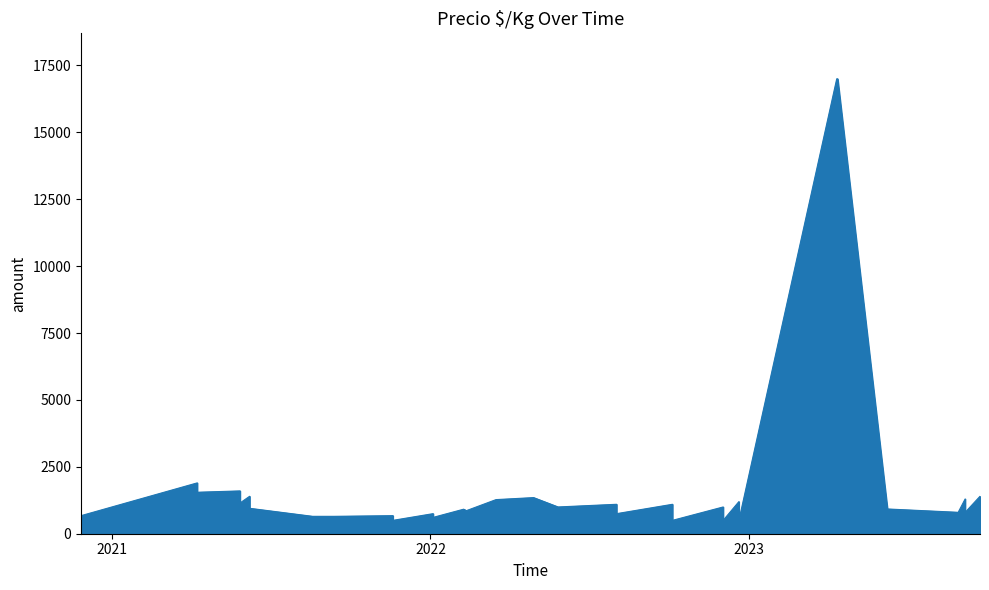

What is the maximum value shown in the chart?

17000